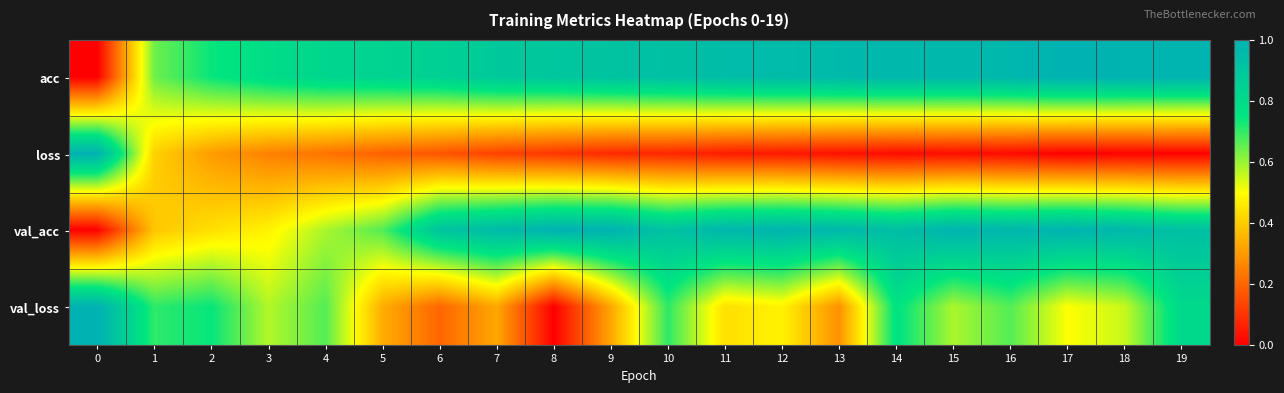

Which series changed the most between 8 and 15?

val_loss